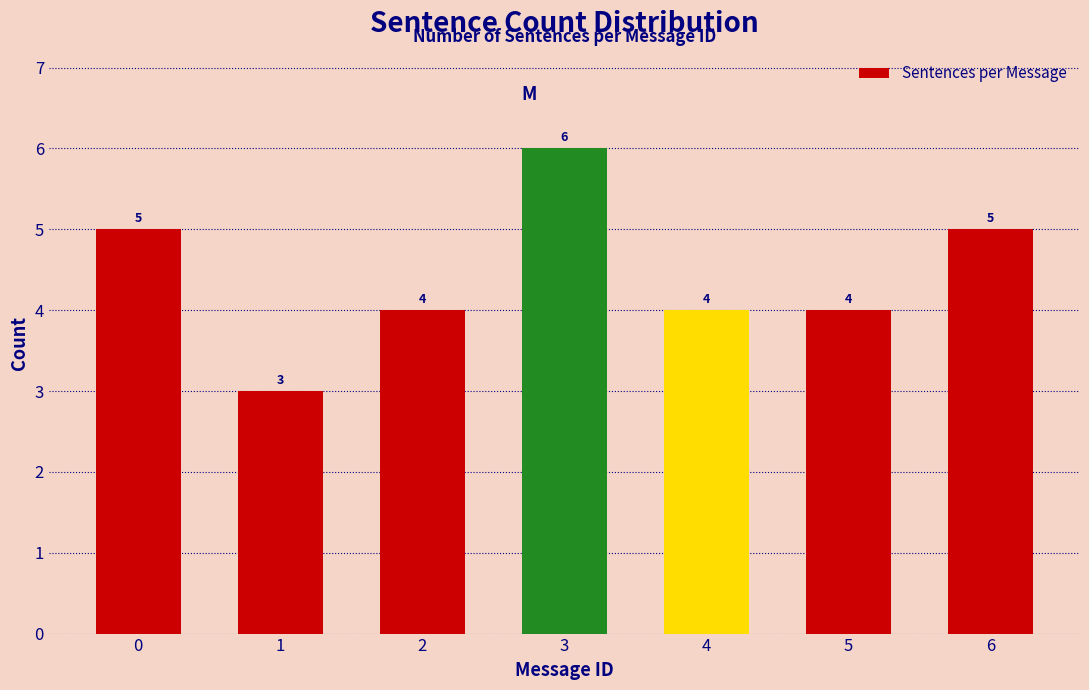

Reading left to right, what are all the values shown in this chart?

5	3	4	6	4	4	5